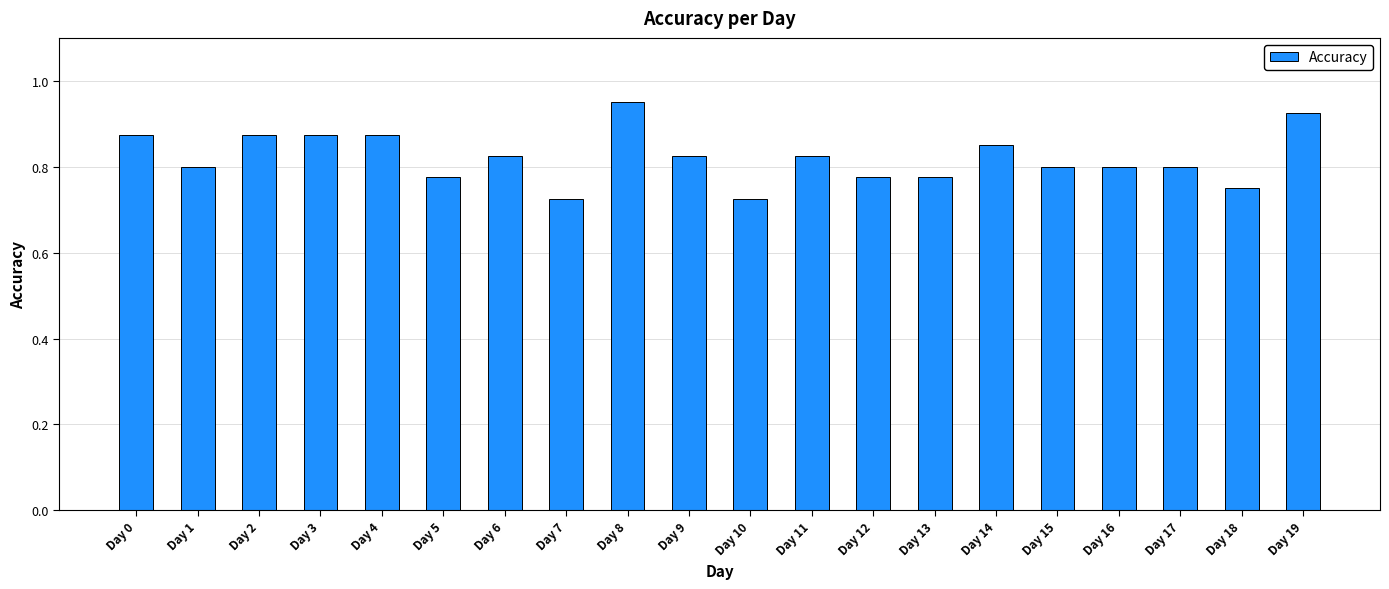

What is the change in value from Day 10 to Day 19?

+0.2